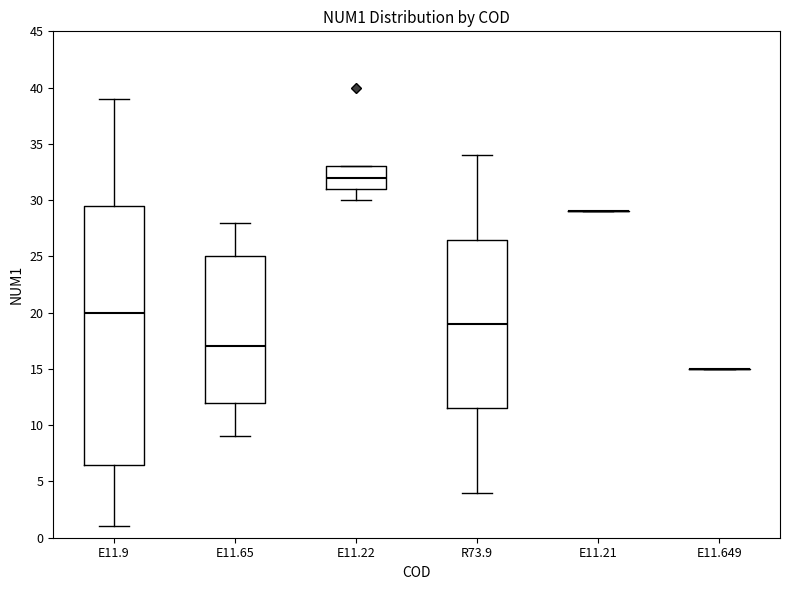

Comparing the boxes themselves (not the whiskers), which one is the tallest?

E11.9